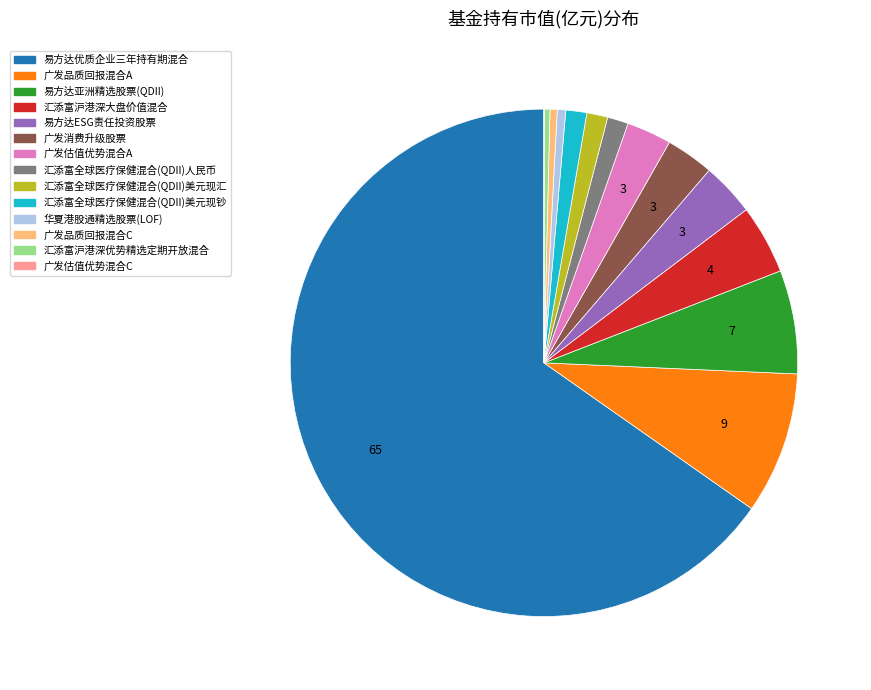

Is there any slice that represents more than half of the pie?

Yes